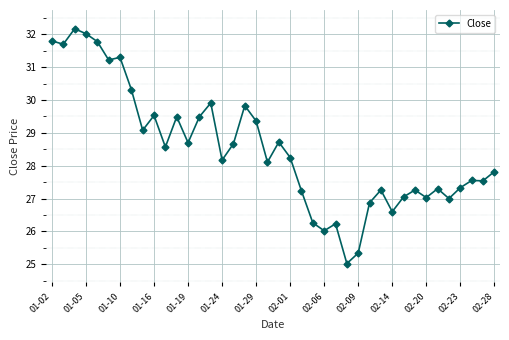

True or false: the data has more than 1 interior local peaks.

True